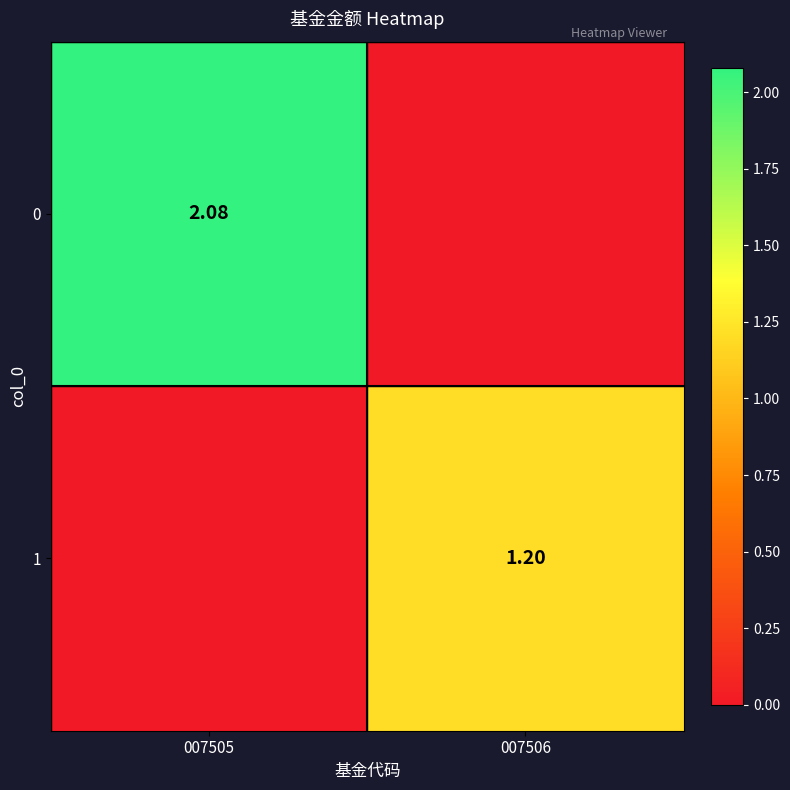

List the series in order of their peak value, lowest first.

1, 0